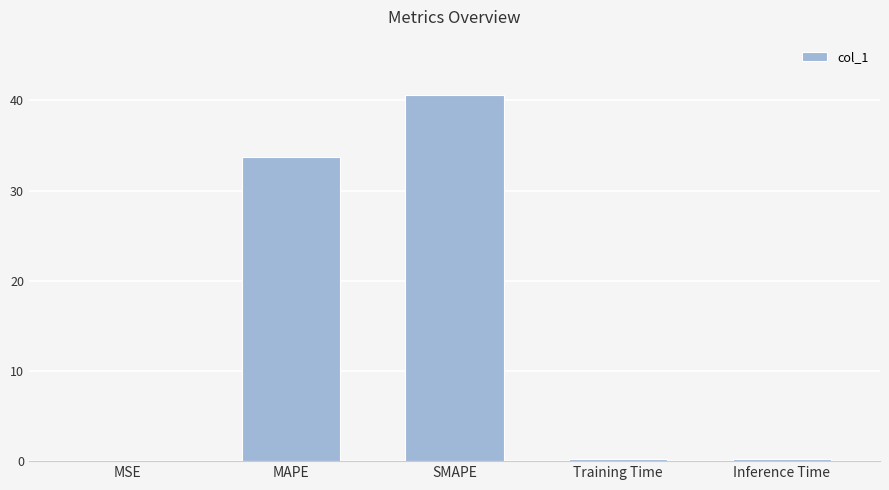

What is the change in value from MAPE to Inference Time?

-33.6